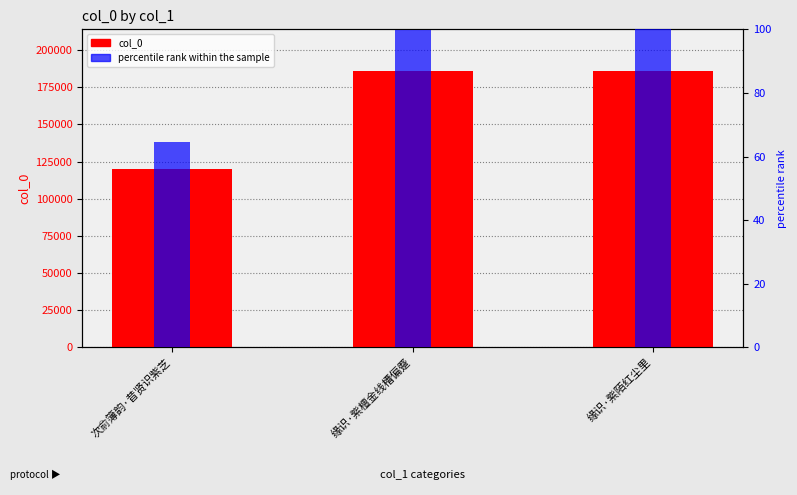

The percentile rank within the sample series shows 100.0 at 缘识·紫陌红尘里. True or false?

True